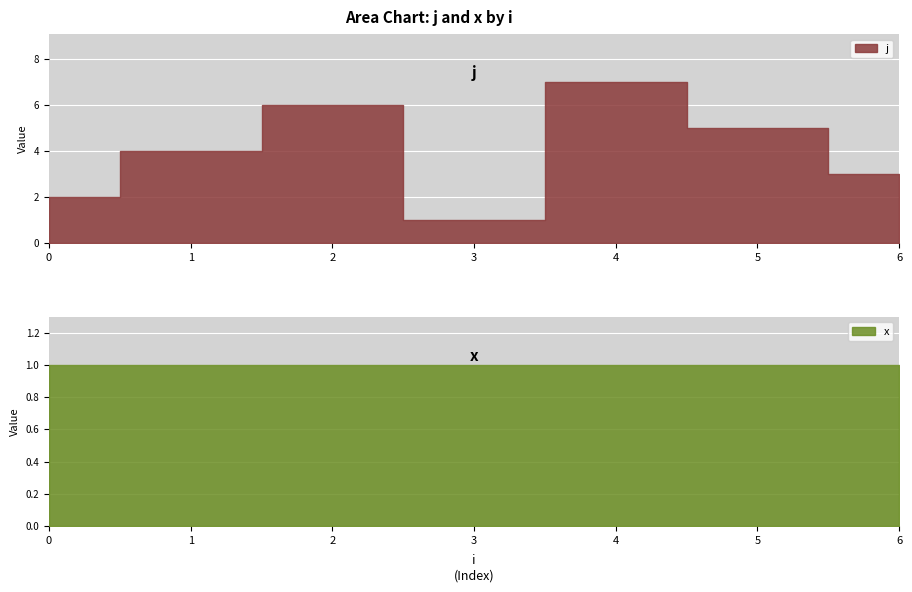

Which has a higher value, 5 or 0?

5